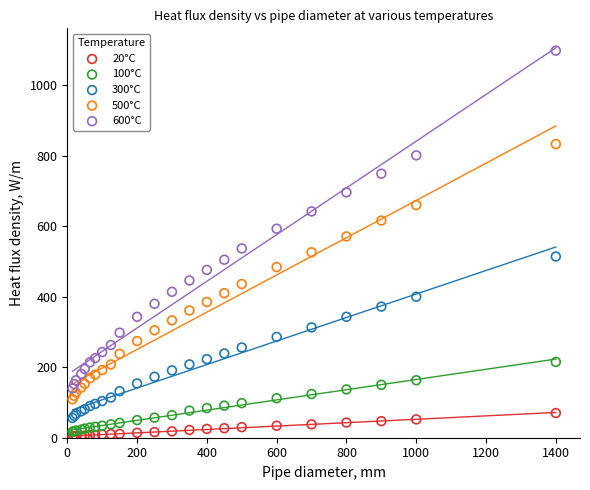

What is the X range (max minus min) for the scatter plot?

1385